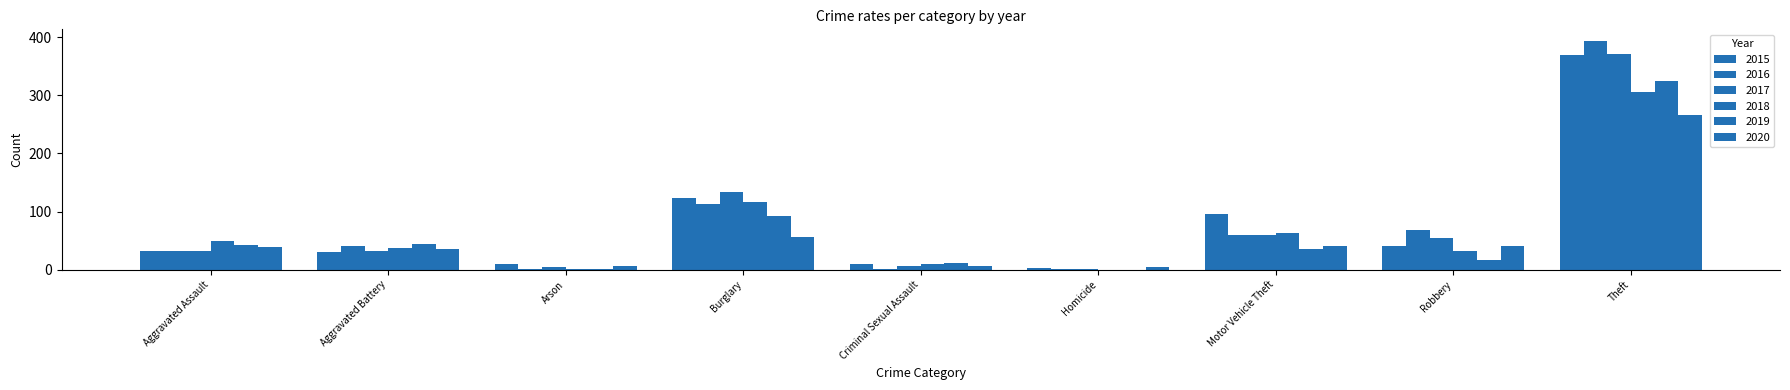

Rank the series at Motor Vehicle Theft from lowest to highest value.

2019, 2020, 2016, 2017, 2018, 2015